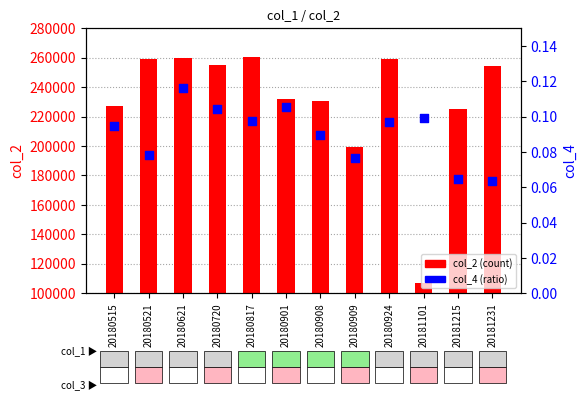

Which series has the widest spread of Y values?

col_2 (count)